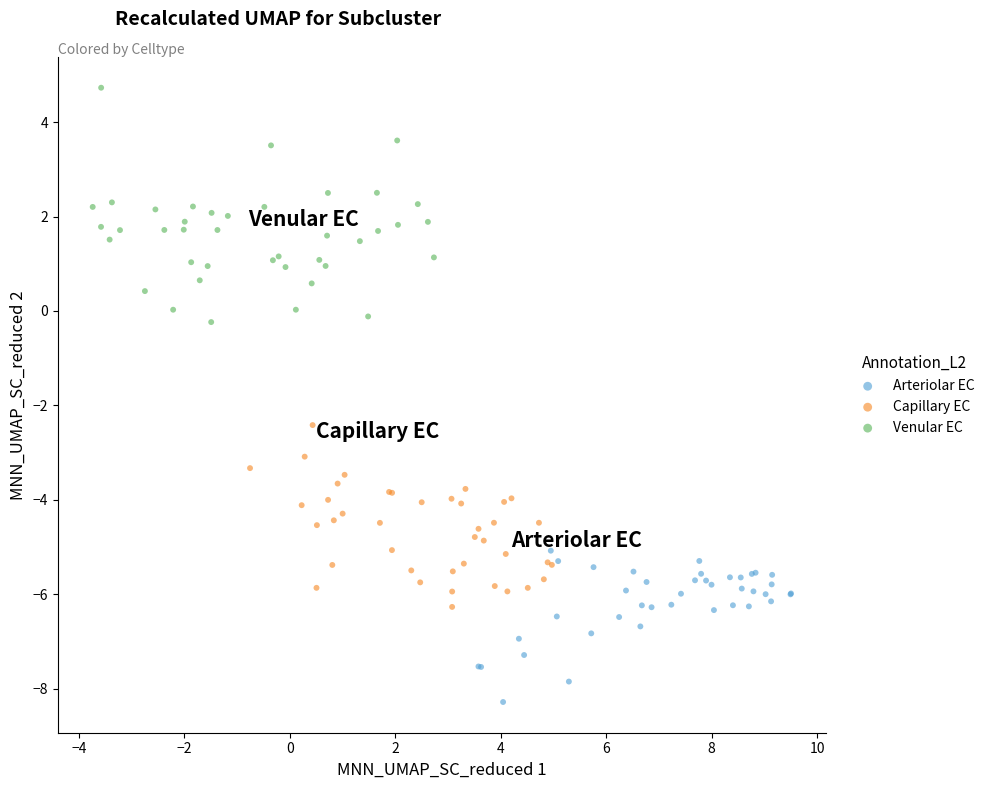

Which series contains the lowest Y value?

Arteriolar EC